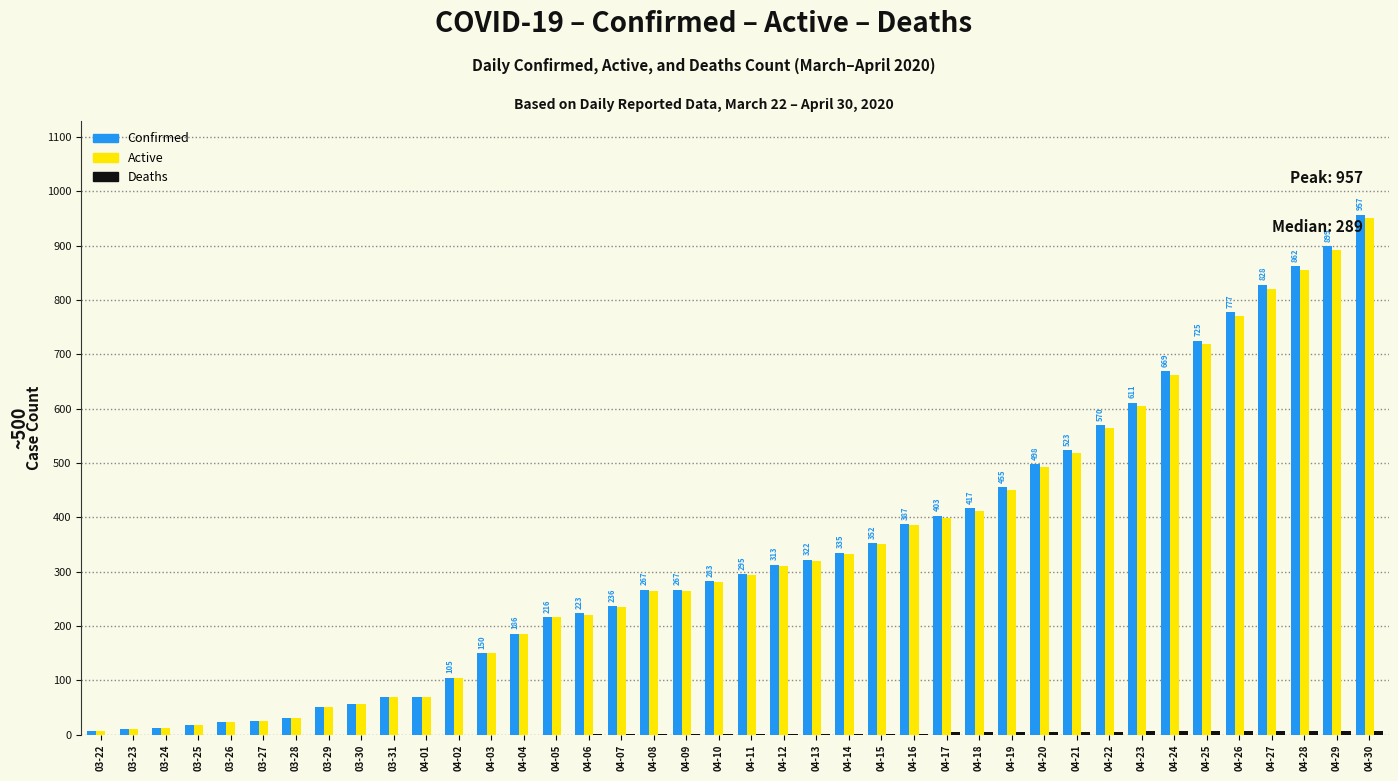

At which category is the sum across all series the highest?

04-30